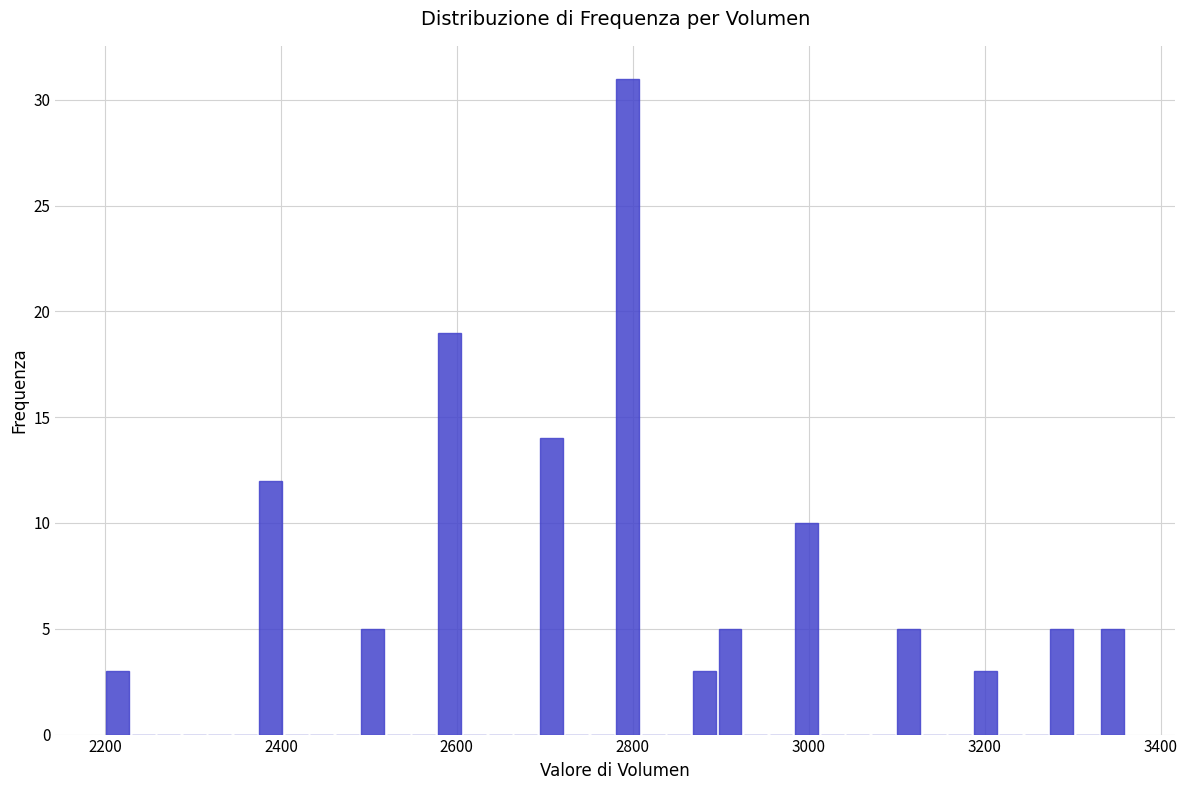

Read against the x-axis, roughly where is the centre of the tallest bar?

2800